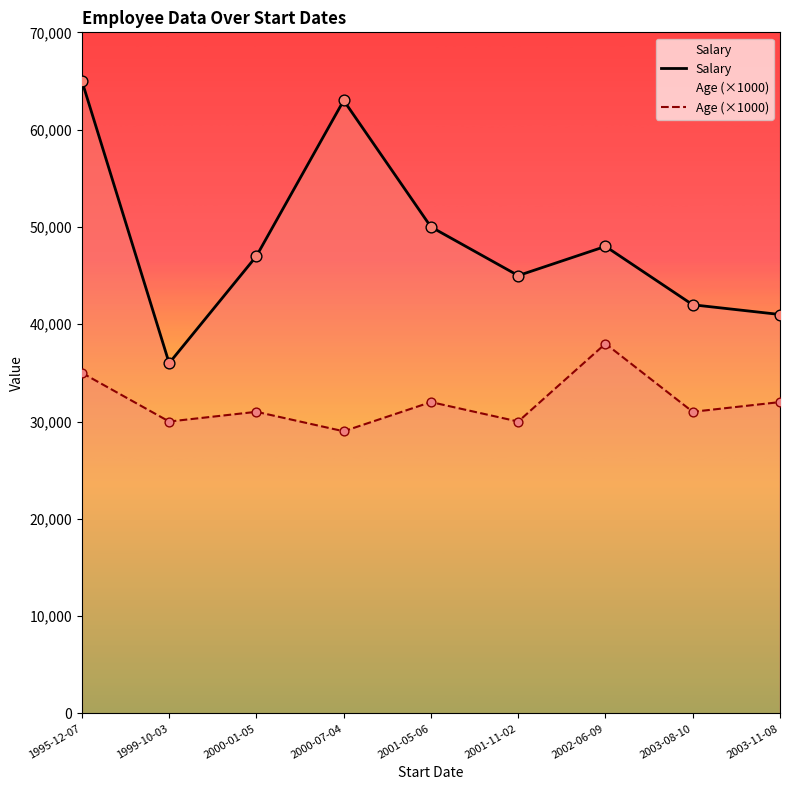

Which series contains the lowest Y value?

Age (×1000)